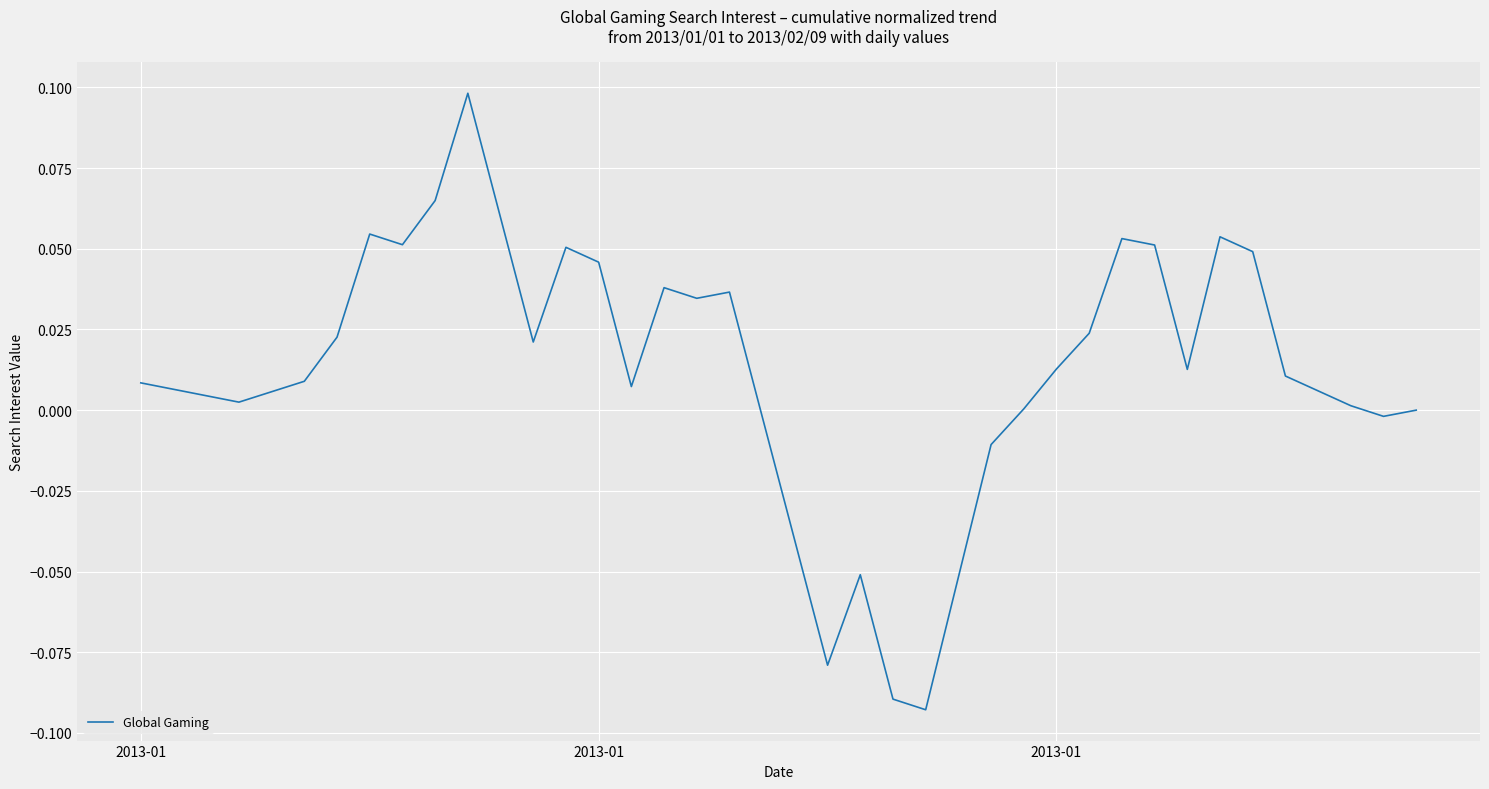

Does the chart display data point markers on the line(s)?

No